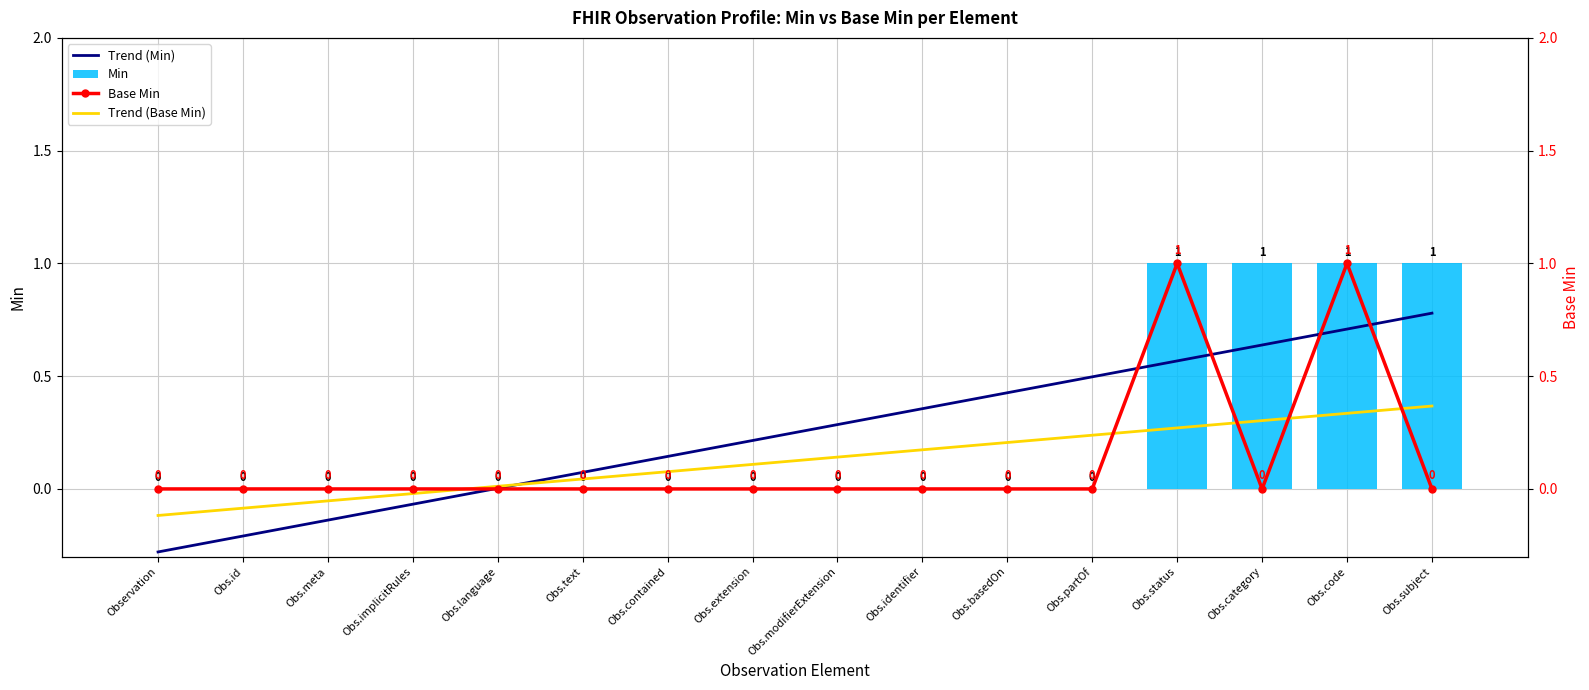

How many groups of bars are there?

16